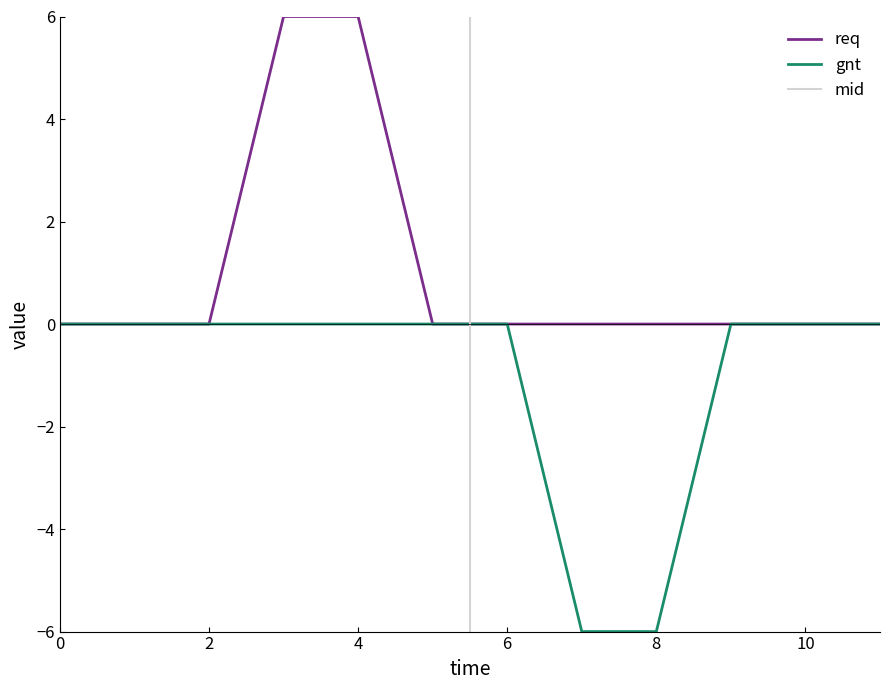

Reading left to right, list all the values displayed in this chart.

req: 0	0	0	6	6	0	0	0	0	0	0	0
gnt: 0	0	0	0	0	0	0	-6	-6	0	0	0